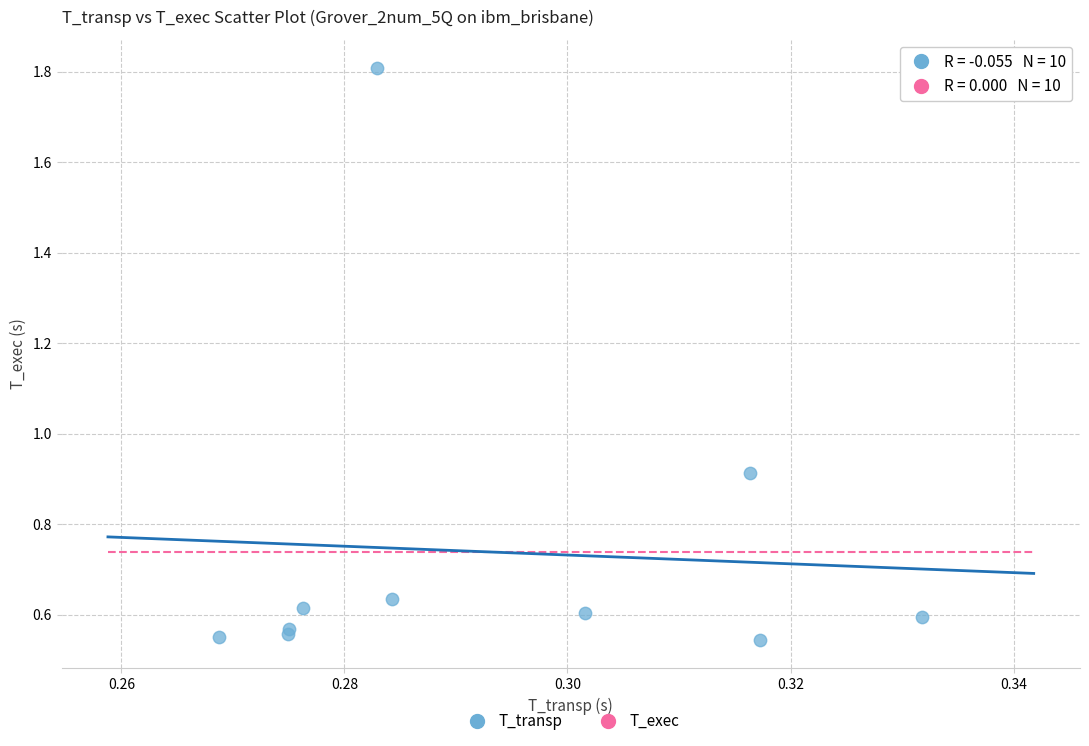

What Y value in the scatter plot is closest to 1?

0.9